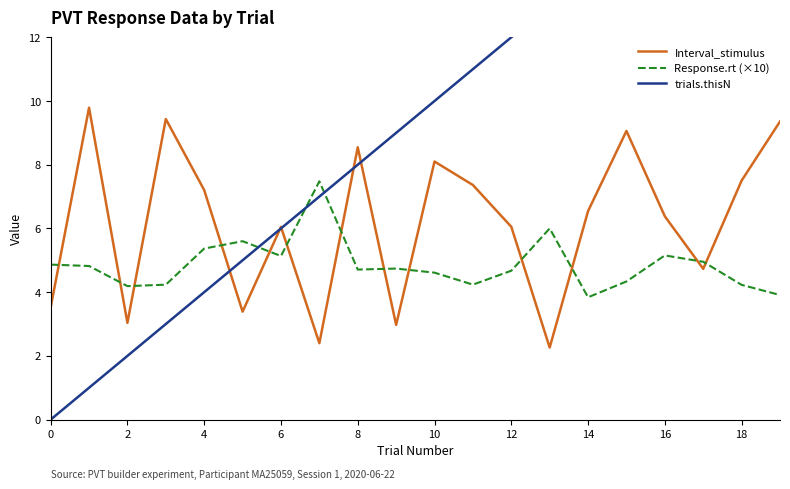

What is the minimum value for Response.rt (×10)?

3.8